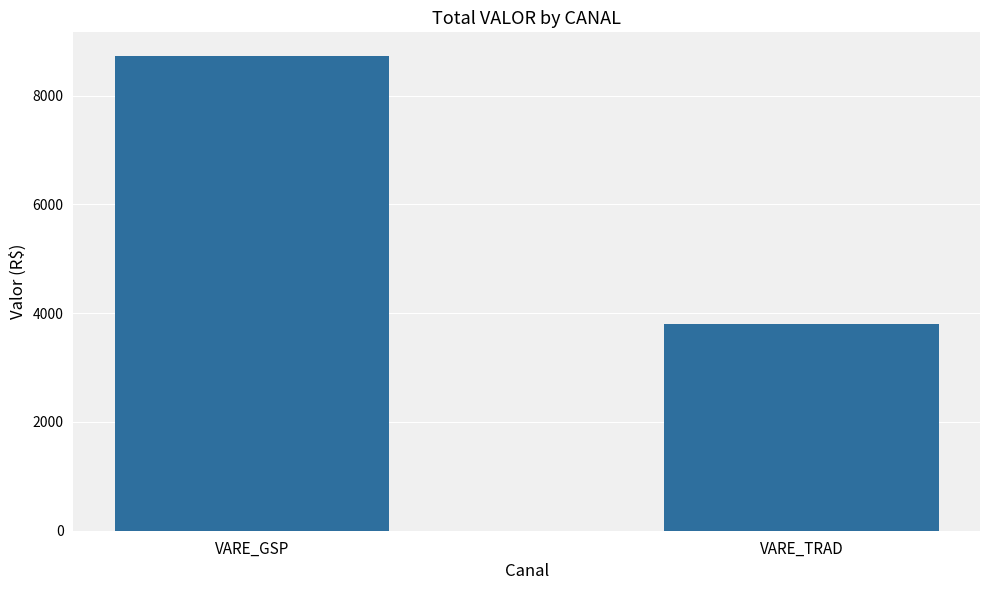

What is the difference between the maximum and minimum values?

4929.7